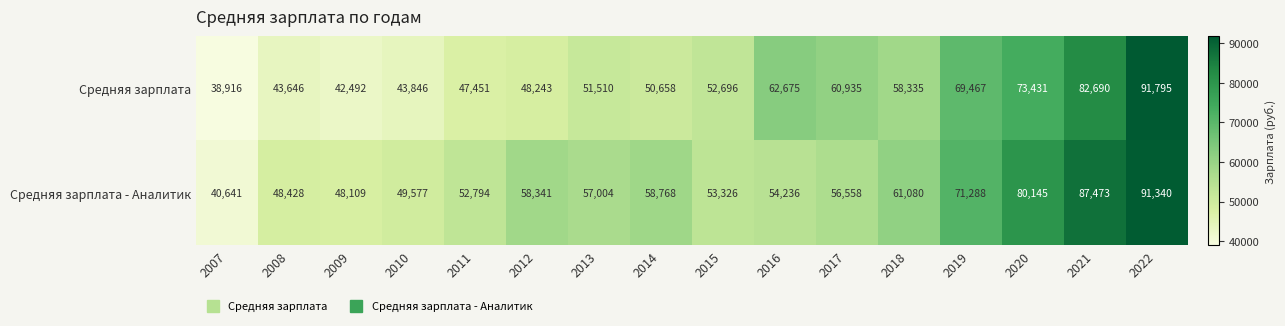

Rank the series by their maximum value, from lowest to highest.

Средняя зарплата - Аналитик, Средняя зарплата